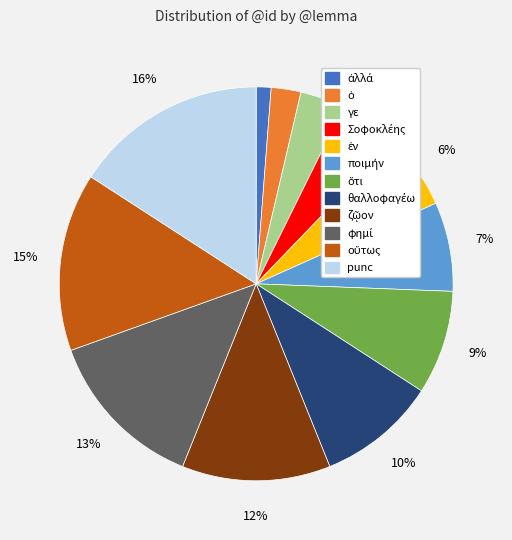

To the nearest percent, what is the average slice percentage?

8%